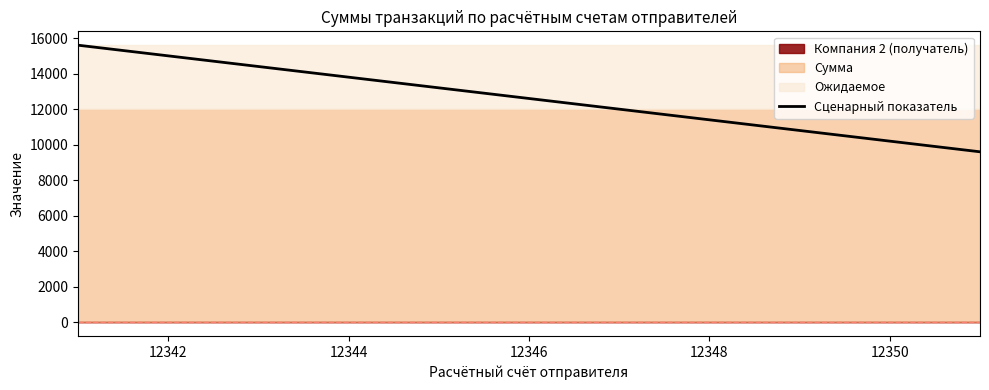

What is the value of the 4th point from the left?

12000.0